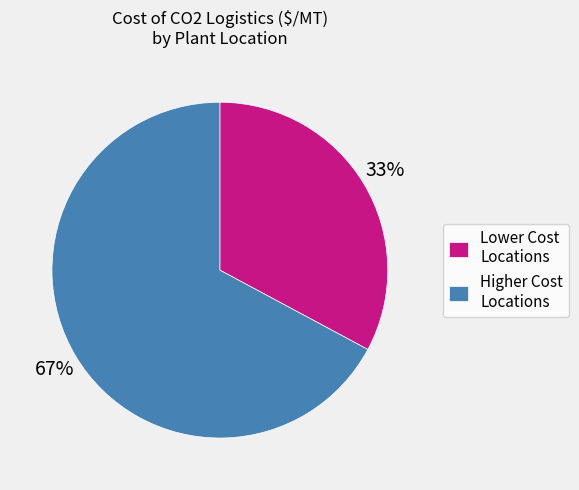

To the nearest percent, what portion does Lower Cost Locations represent?

33%